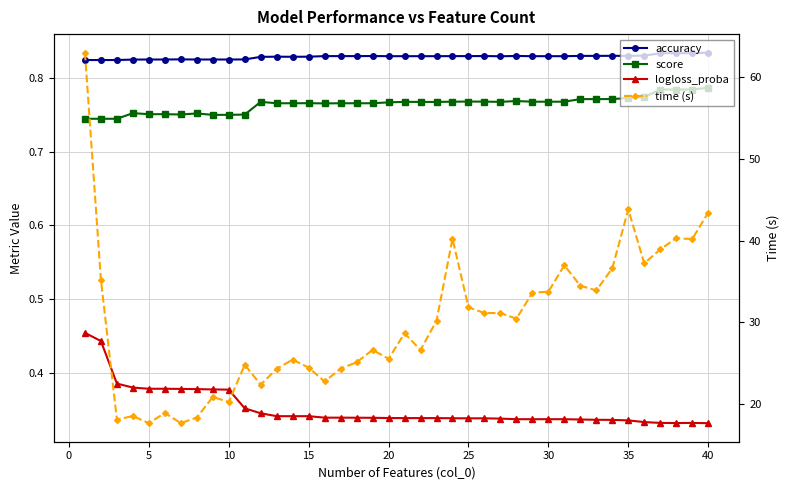

Count the score values in the range 0 to 1.

40